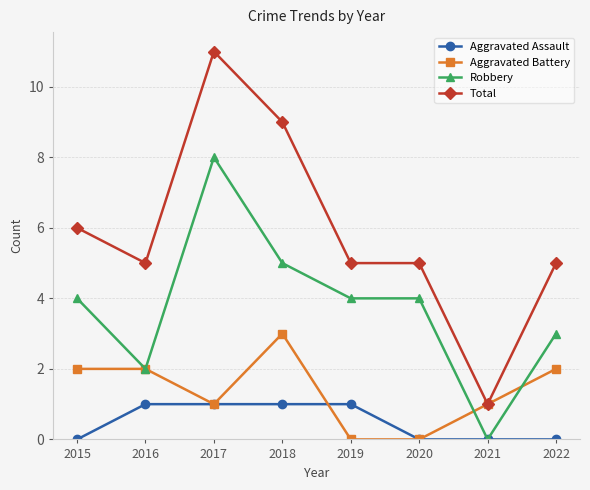

Reading right to left, extract all data points from this chart.

Aggravated Assault: 0	0	0	1	1	1	1	0
Aggravated Battery: 2	1	0	0	3	1	2	2
Robbery: 3	0	4	4	5	8	2	4
Total: 5	1	5	5	9	11	5	6